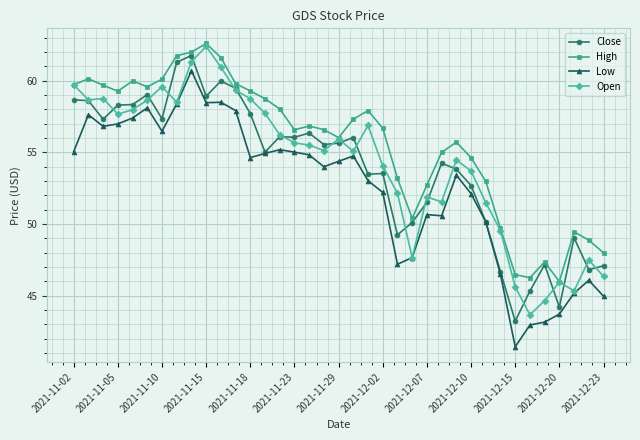

What is the value of the Low point at the 28th from the left?

52.1